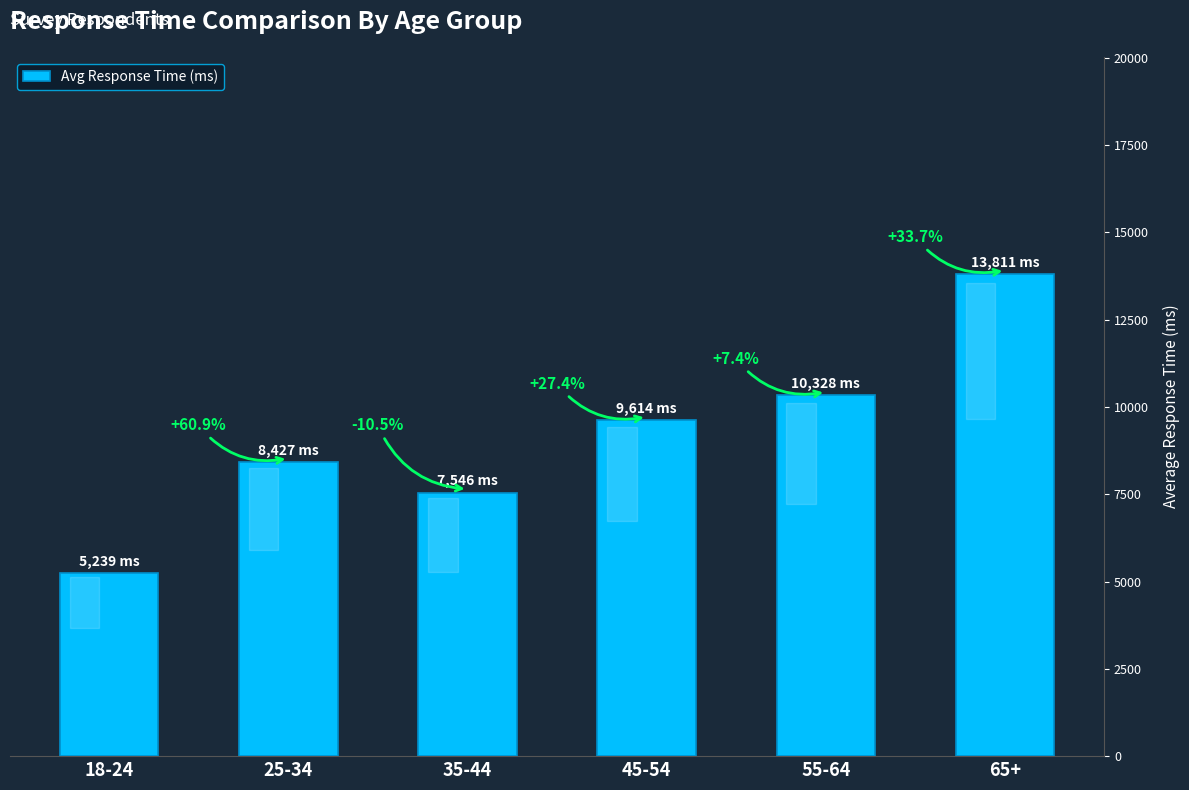

How many bars are there in total?

6